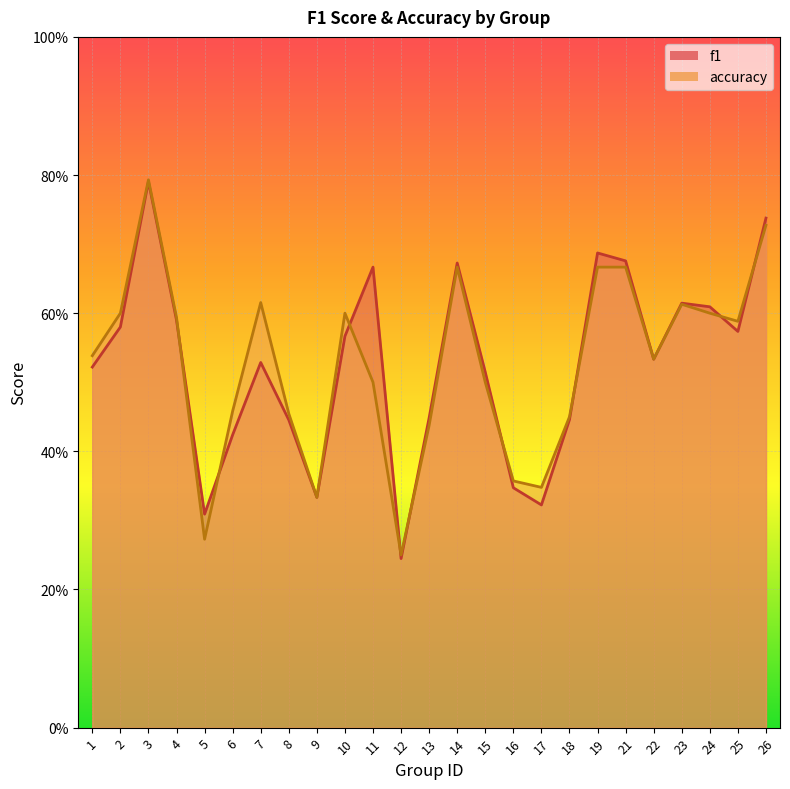

How many categories are shown in the chart?

25